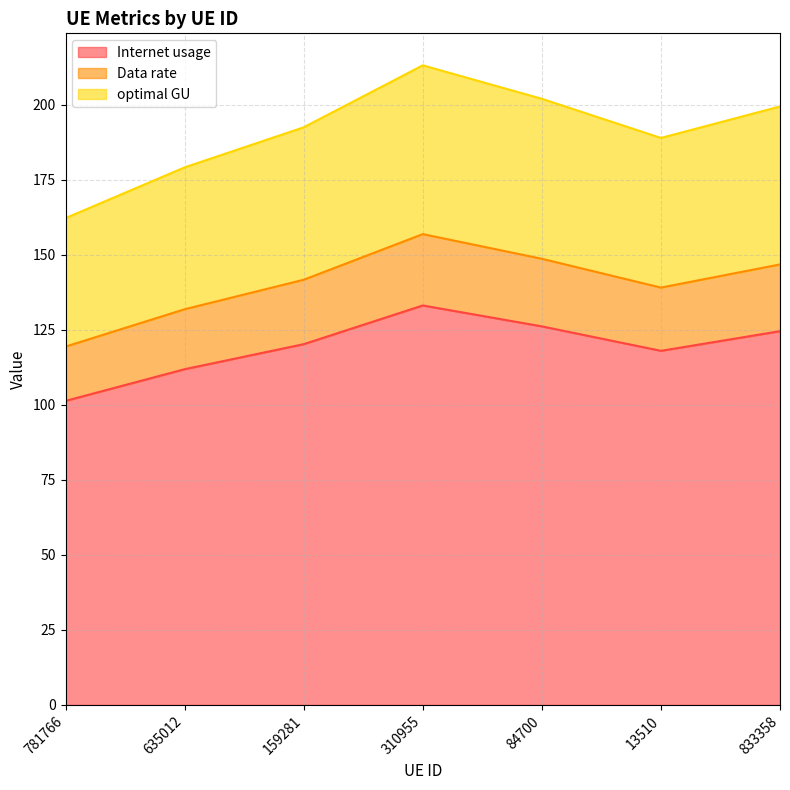

At which label does Internet usage reach its peak?

310955